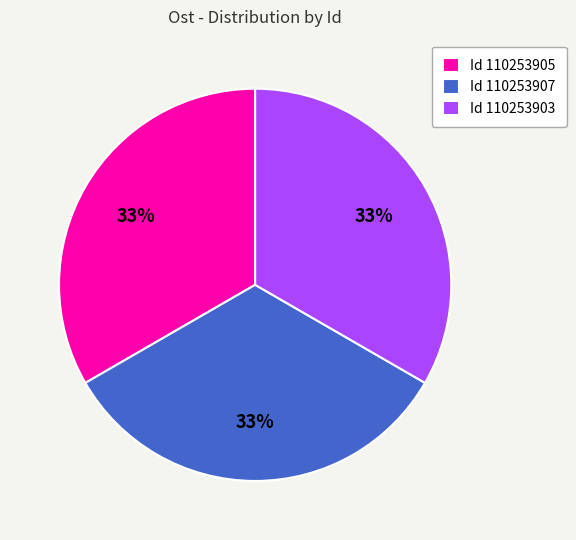

Combined, do Id 110253907 and Id 110253903 account for over 50%?

Yes